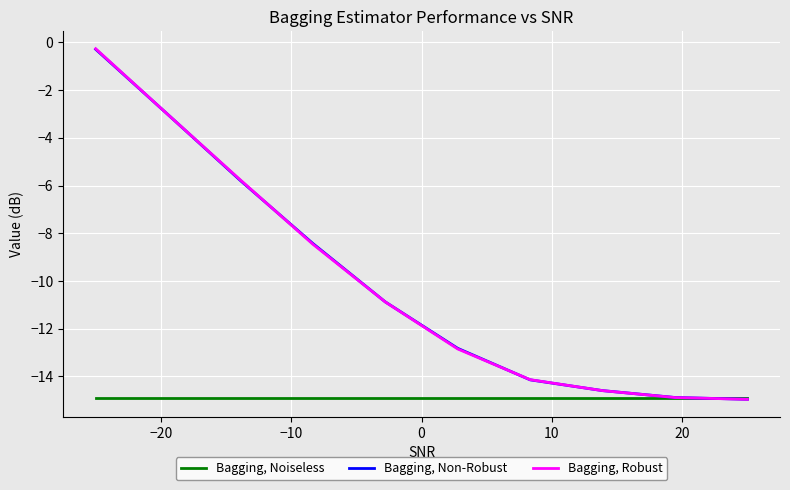

What is the minimum value shown in the chart?

-15.0